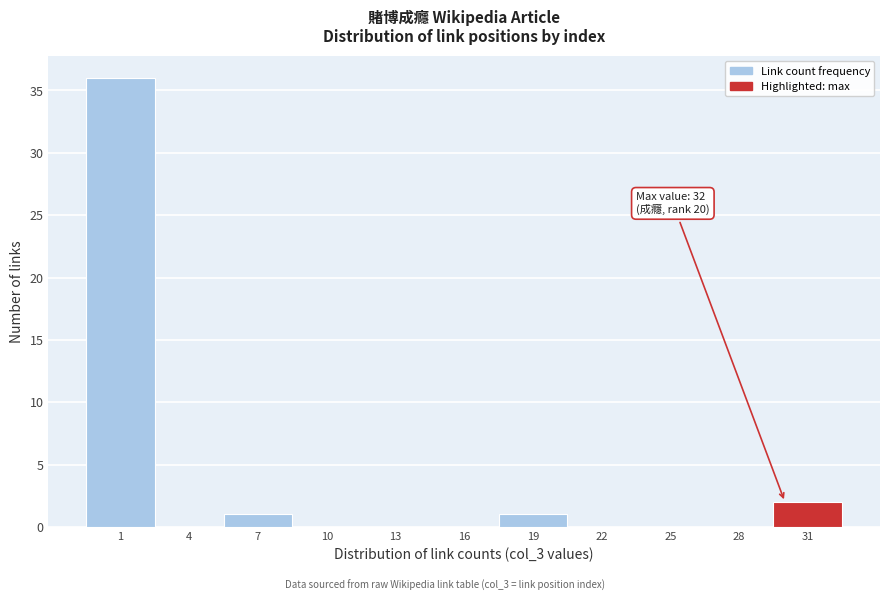

Reading right to left, transcribe all the data shown in this chart.

31=2	28=0	25=0	22=0	19=1	16=0	13=0	10=0	7=1	4=0	1=36